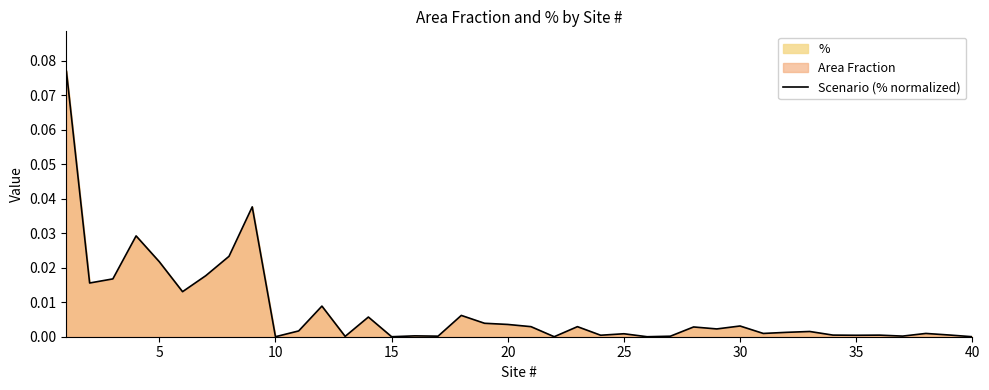

Does the chart display data point markers on the line(s)?

No